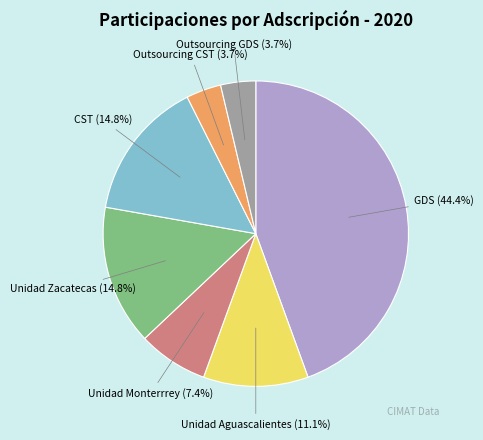

What percentage is the Unidad Aguascalientes slice, to the nearest percent?

11%